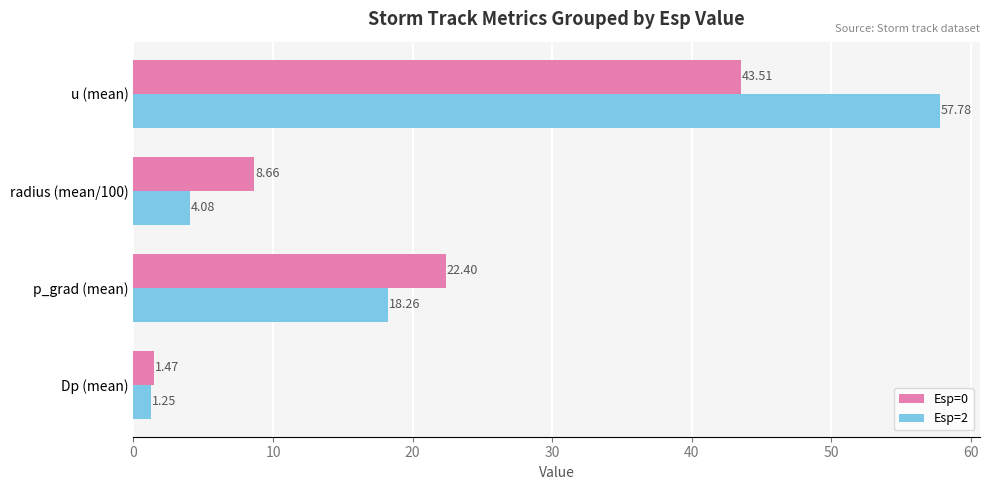

List the labels in order of Esp=0 value, smallest first.

Dp (mean), radius (mean/100), p_grad (mean), u (mean)